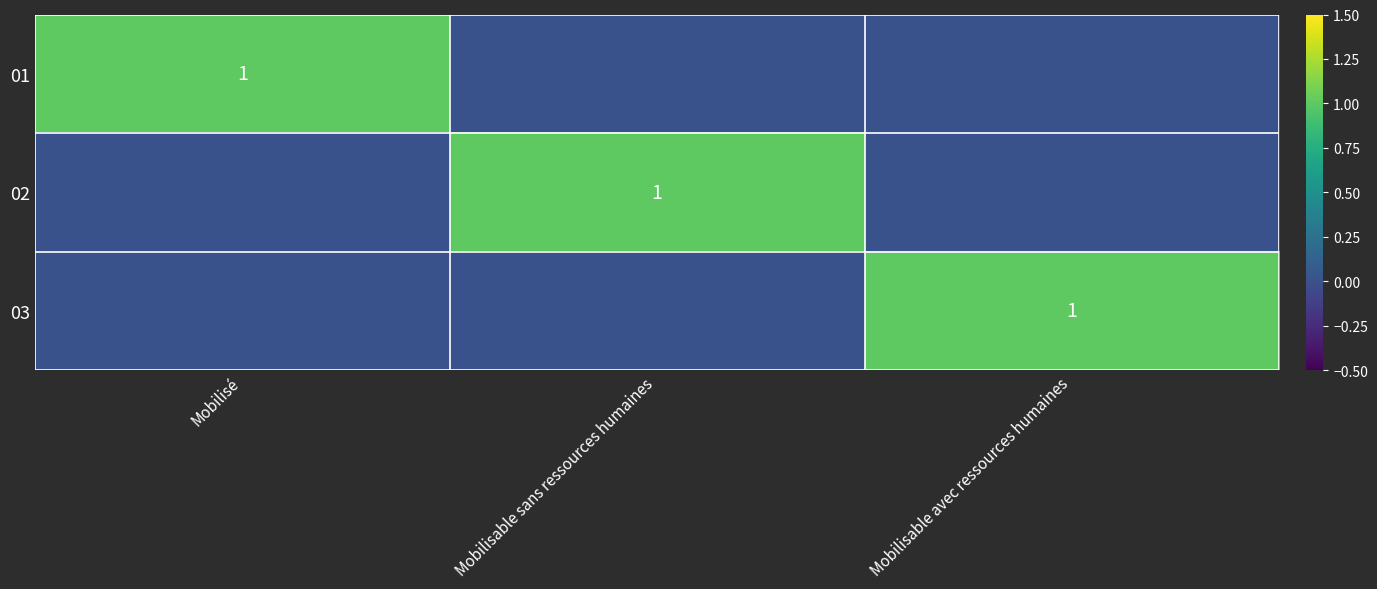

Count the number of data series in this chart.

3